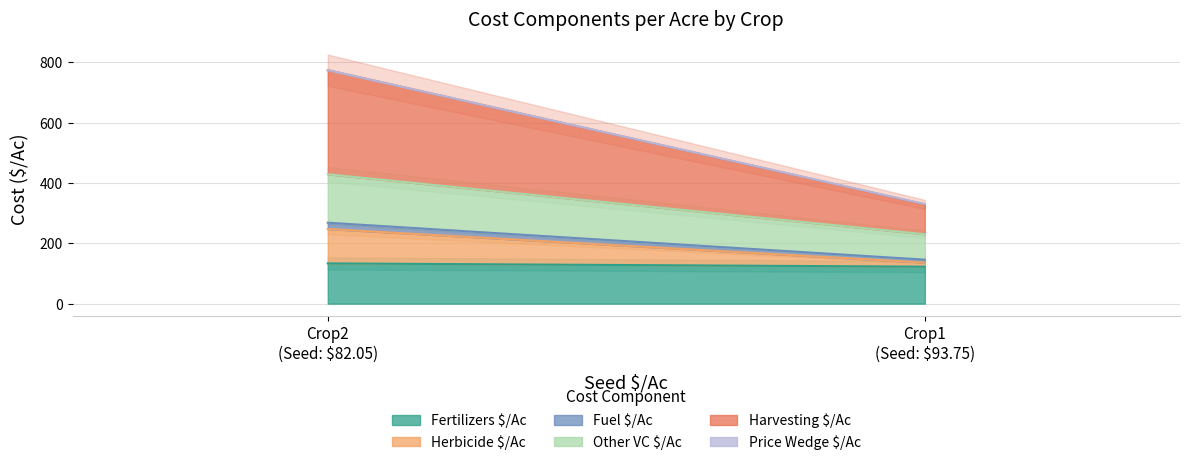

How many categories are shown in the chart?

2